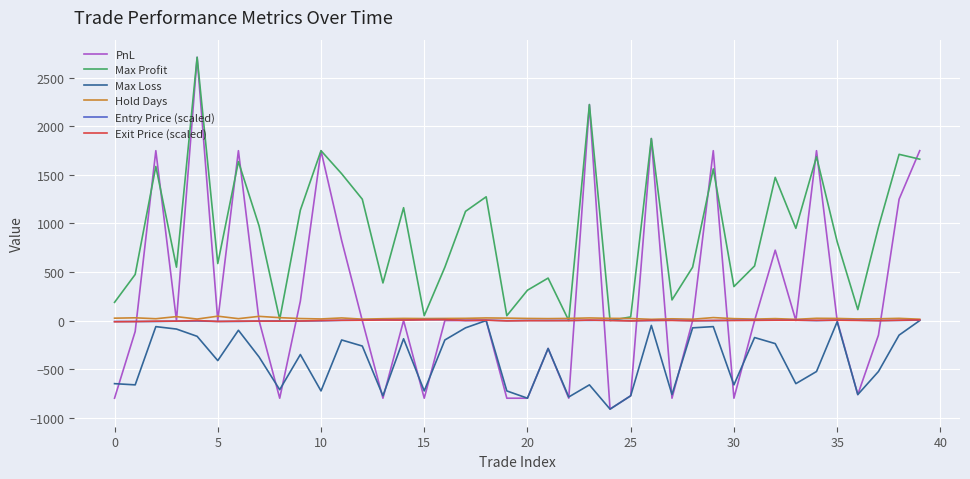

Which series has the widest spread of values?

PnL